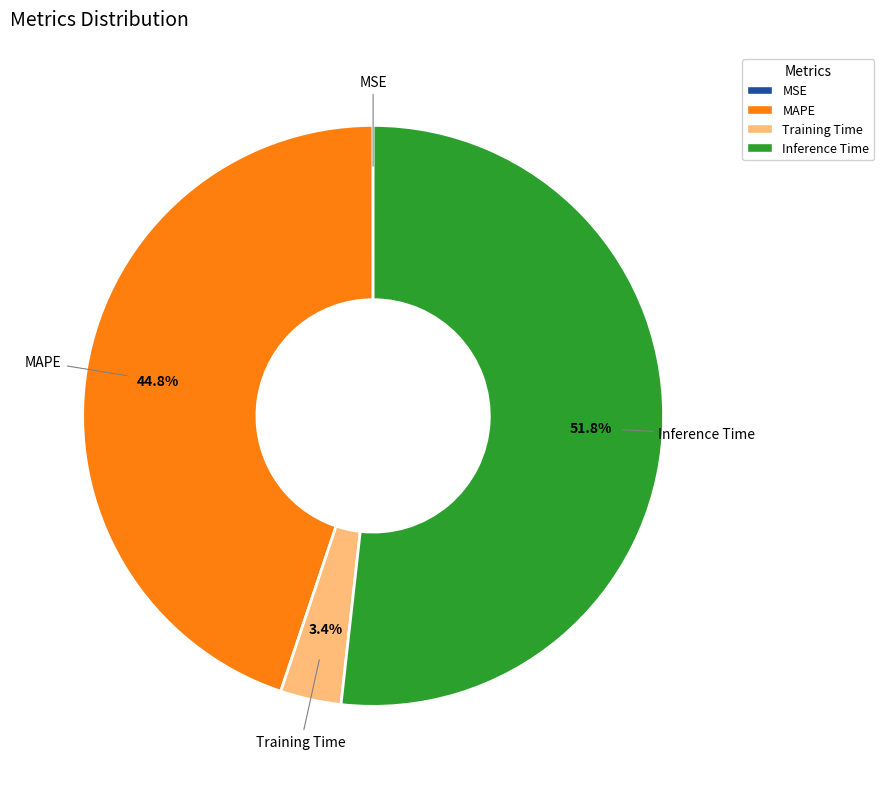

Combined, do MAPE and Inference Time account for over 50%?

Yes